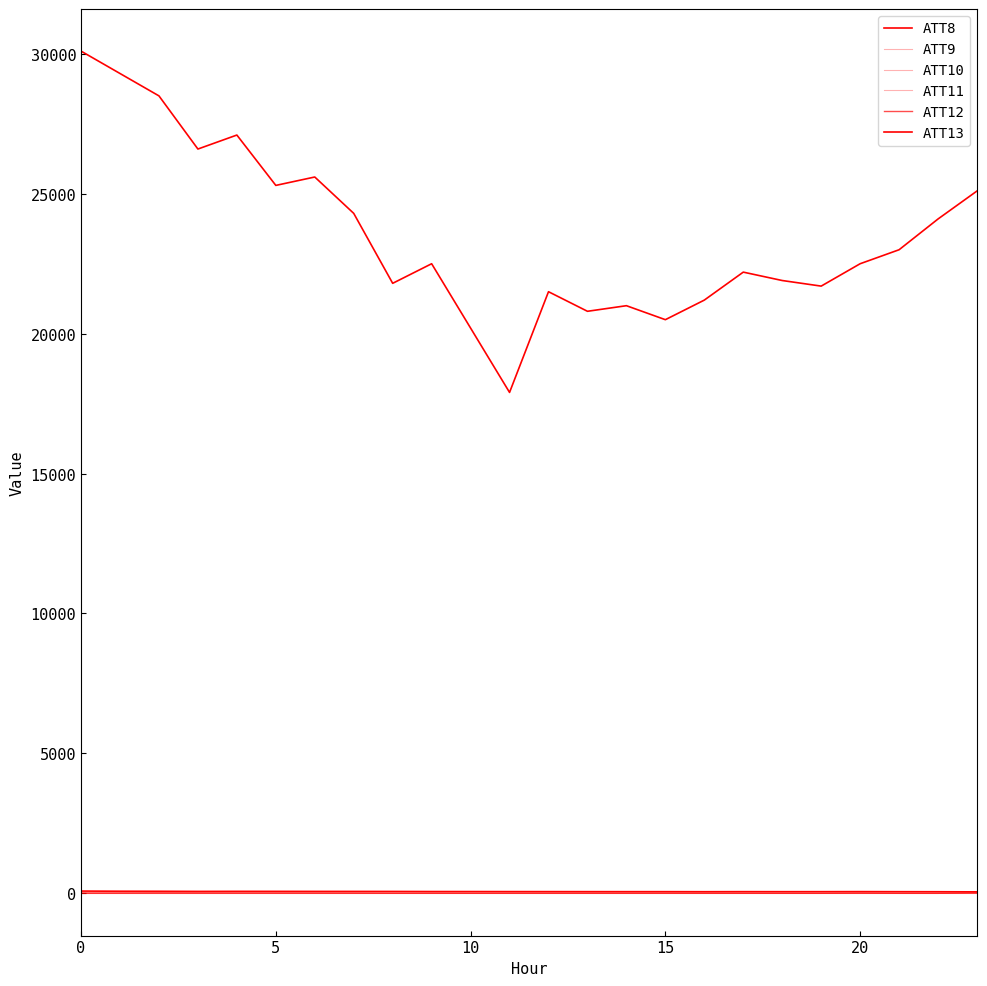

At how many categories does at least one series exceed 5875?

24